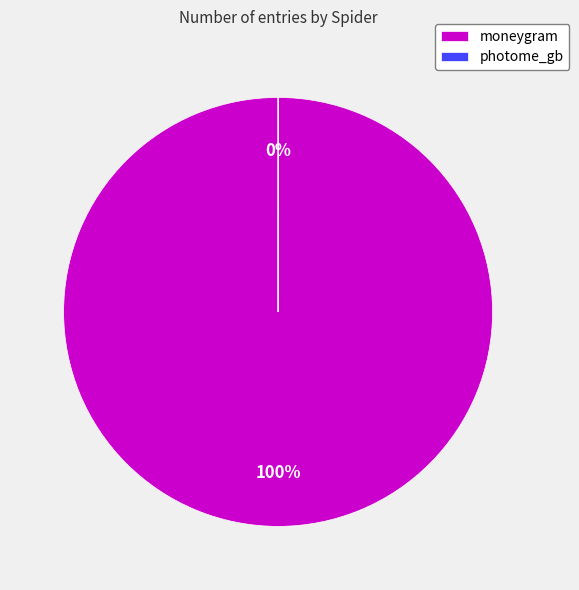

Rank the categories by value from lowest to highest.

photome_gb, moneygram